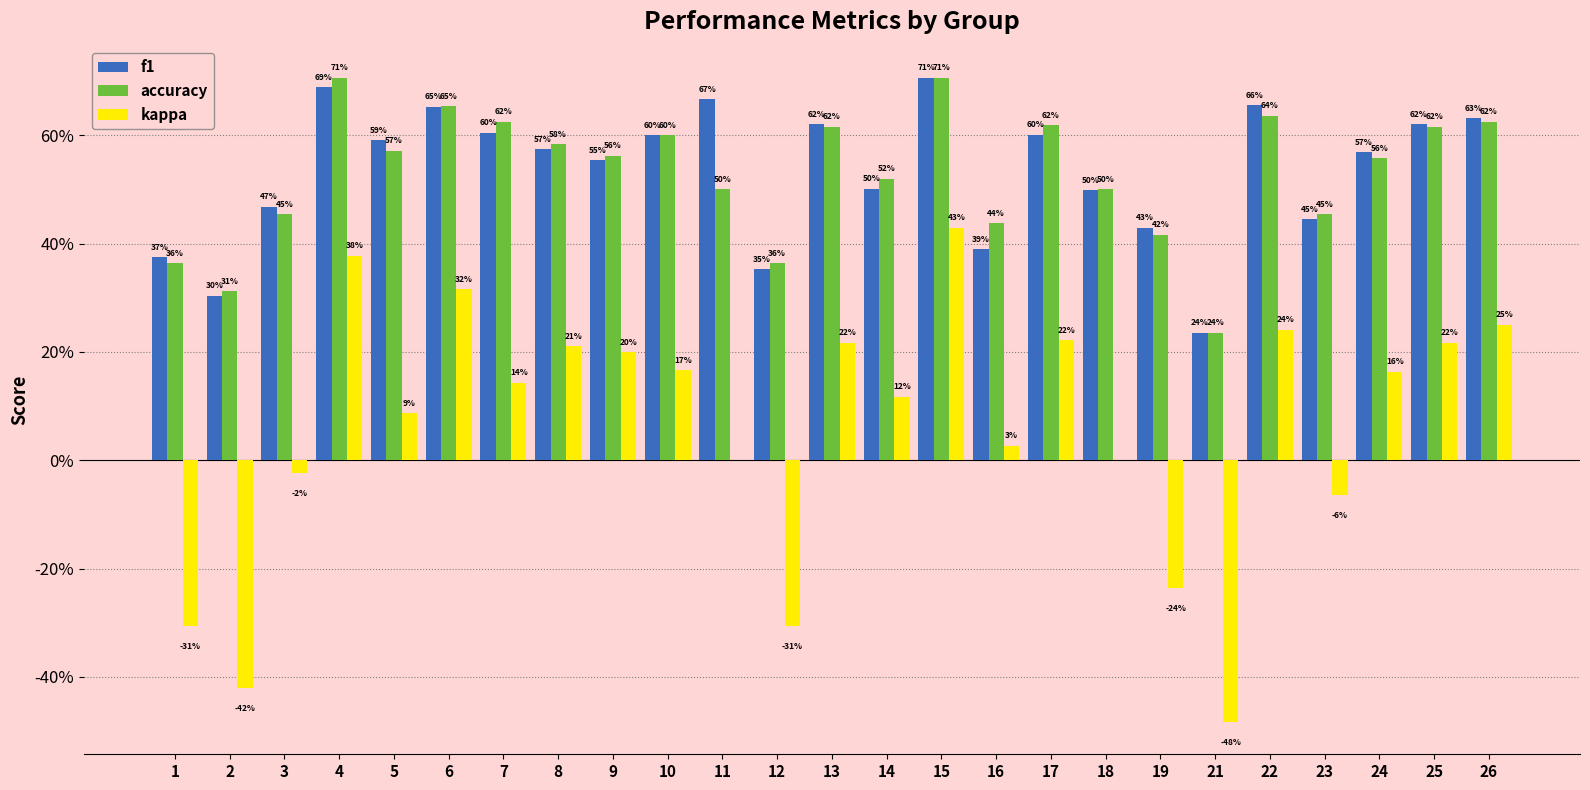

What are all the series names shown in the legend?

f1, accuracy, kappa